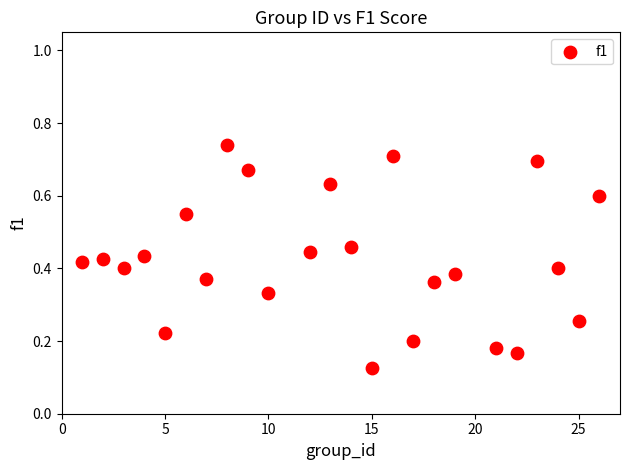

What is the range of X values (max minus min)?

25.0